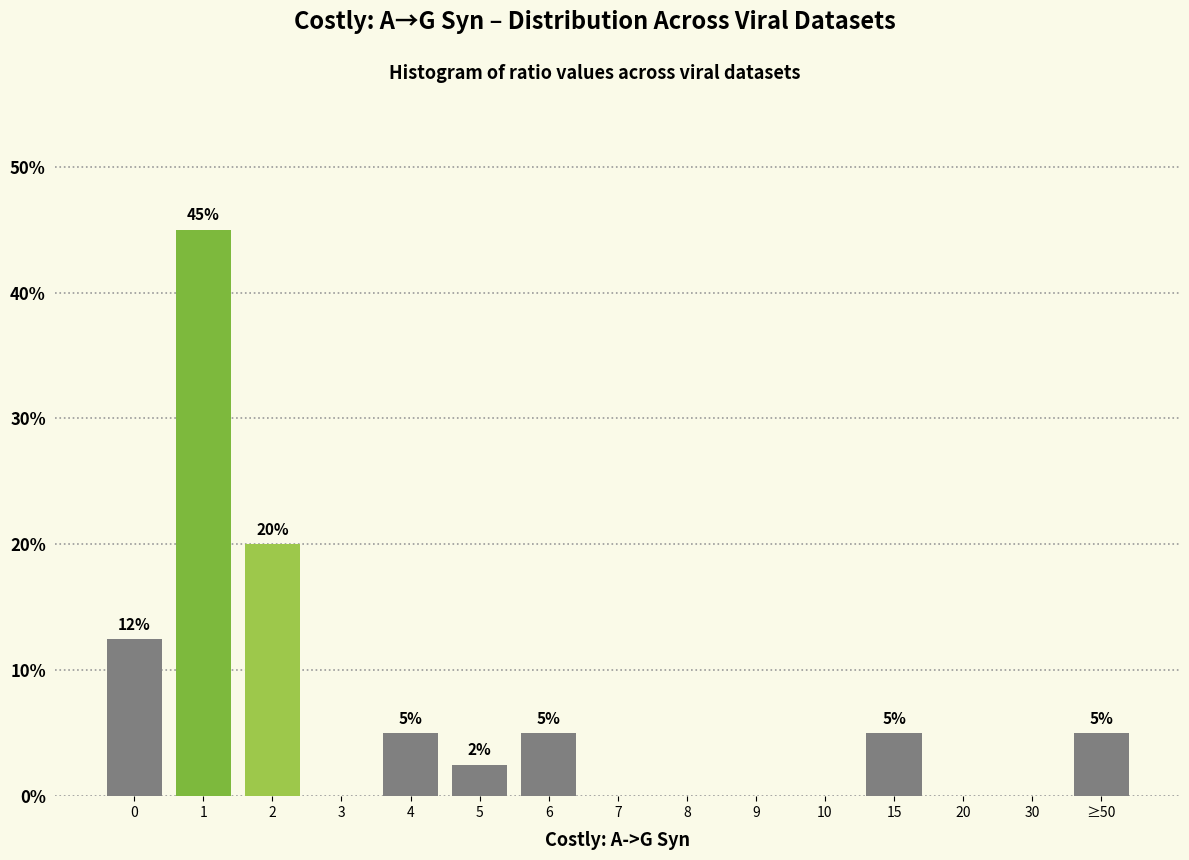

The value at 30 is 30.3. True or false?

False